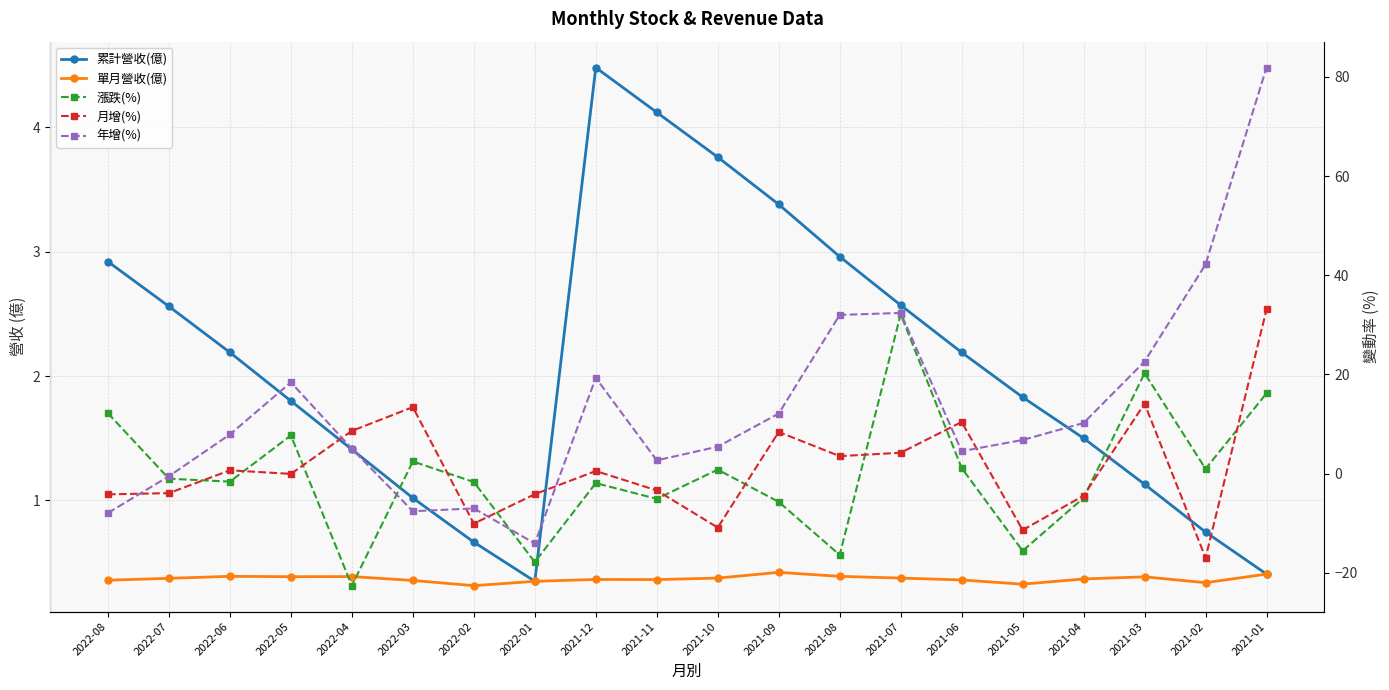

Reading left to right, list all the values displayed in this chart.

累計營收(億): 2022-08=2.9	2022-07=2.6	2022-06=2.2	2022-05=1.8	2022-04=1.4	2022-03=1.0	2022-02=0.7	2022-01=0.3	2021-12=4.5	2021-11=4.1	2021-10=3.8	2021-09=3.4	2021-08=3.0	2021-07=2.6	2021-06=2.2	2021-05=1.8	2021-04=1.5	2021-03=1.1	2021-02=0.7	2021-01=0.4
單月營收(億): 2022-08=0.4	2022-07=0.4	2022-06=0.4	2022-05=0.4	2022-04=0.4	2022-03=0.4	2022-02=0.3	2022-01=0.3	2021-12=0.4	2021-11=0.4	2021-10=0.4	2021-09=0.4	2021-08=0.4	2021-07=0.4	2021-06=0.4	2021-05=0.3	2021-04=0.4	2021-03=0.4	2021-02=0.3	2021-01=0.4
漲跌(%): 2022-08=12.2	2022-07=-1.0	2022-06=-1.6	2022-05=7.7	2022-04=-22.6	2022-03=2.4	2022-02=-1.7	2022-01=-17.9	2021-12=-1.9	2021-11=-5.1	2021-10=0.8	2021-09=-5.7	2021-08=-16.4	2021-07=32.1	2021-06=1.1	2021-05=-15.6	2021-04=-4.9	2021-03=20.2	2021-02=0.9	2021-01=16.2
月增(%): 2022-08=-4.2	2022-07=-4.0	2022-06=0.7	2022-05=-0.1	2022-04=8.6	2022-03=13.4	2022-02=-10.1	2022-01=-4.2	2021-12=0.5	2021-11=-3.4	2021-10=-10.9	2021-09=8.4	2021-08=3.5	2021-07=4.2	2021-06=10.4	2021-05=-11.4	2021-04=-4.5	2021-03=14.1	2021-02=-17.0	2021-01=33.1
年增(%): 2022-08=-8.0	2022-07=-0.5	2022-06=7.9	2022-05=18.4	2022-04=5.0	2022-03=-7.6	2022-02=-7.0	2022-01=-14.1	2021-12=19.3	2021-11=2.7	2021-10=5.4	2021-09=12.1	2021-08=32.0	2021-07=32.4	2021-06=4.5	2021-05=6.8	2021-04=10.2	2021-03=22.6	2021-02=42.2	2021-01=81.9